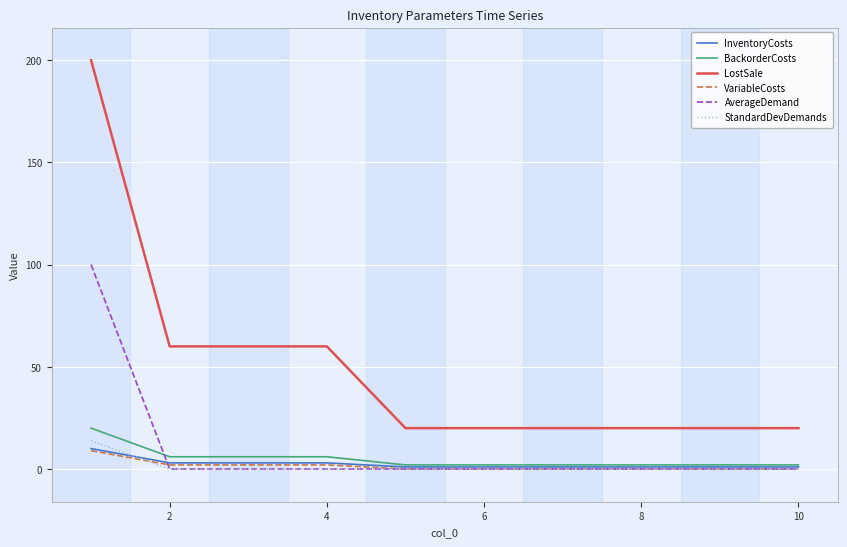

Which series has the widest spread of values?

LostSale